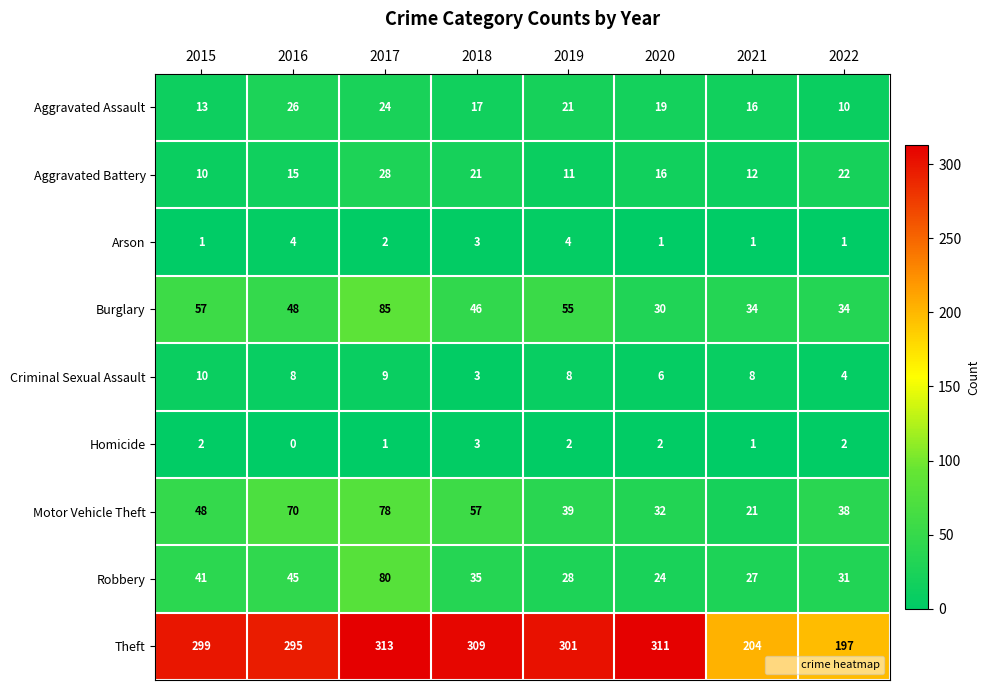

The Theft series shows 346 at 2021. True or false?

False